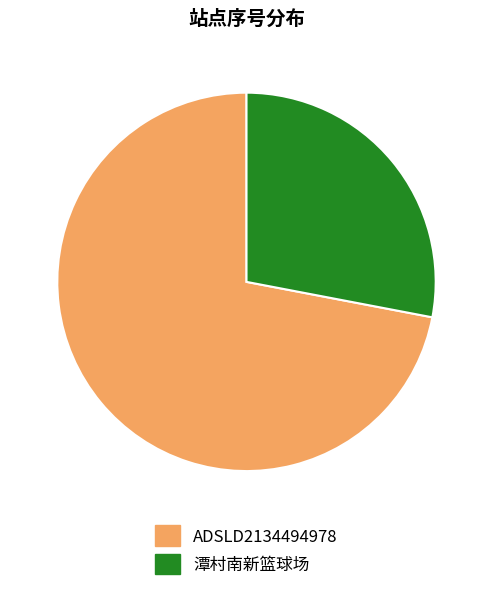

Which slice represents more than half of the pie?

ADSLD2134494978